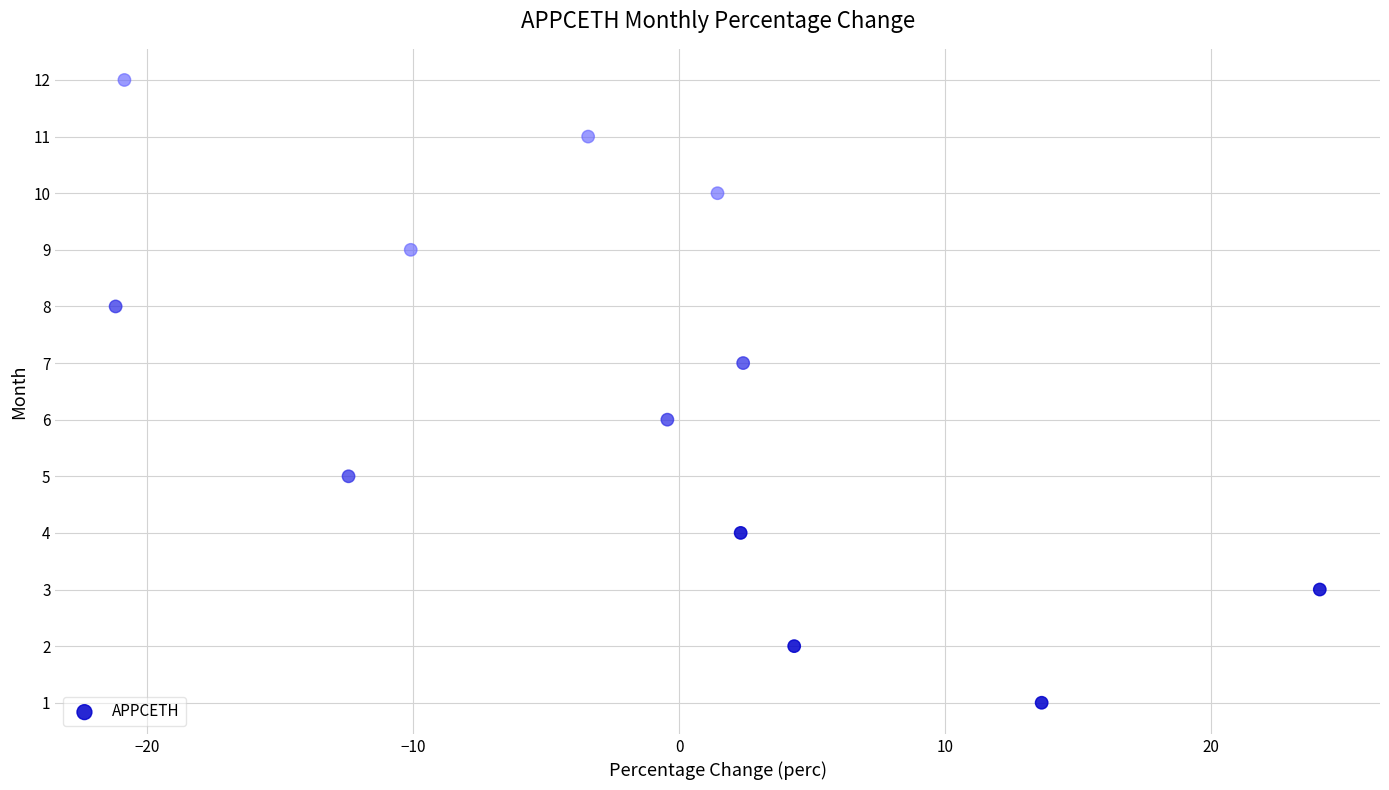

How many data points are displayed?

12